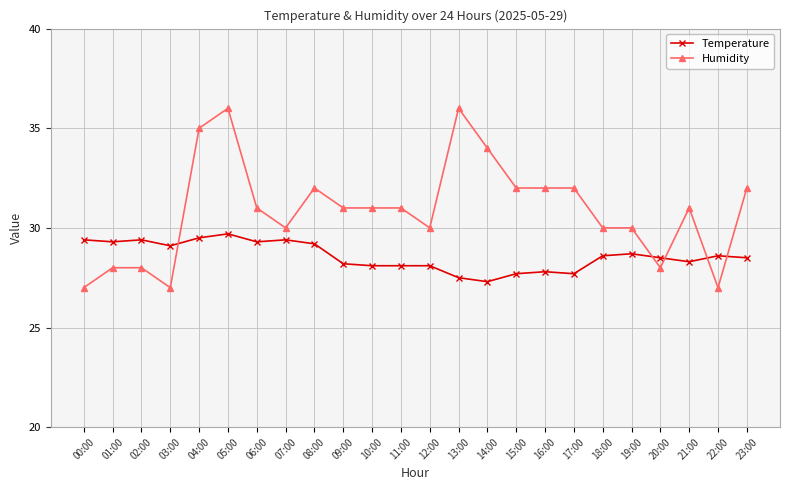

Reading right to left, transcribe all the data shown in this chart.

Temperature: 28.5	28.6	28.3	28.5	28.7	28.6	27.7	27.8	27.7	27.3	27.5	28.1	28.1	28.1	28.2	29.2	29.4	29.3	29.7	29.5	29.1	29.4	29.3	29.4
Humidity: 32.0	27.0	31.0	28.0	30.0	30.0	32.0	32.0	32.0	34.0	36.0	30.0	31.0	31.0	31.0	32.0	30.0	31.0	36.0	35.0	27.0	28.0	28.0	27.0